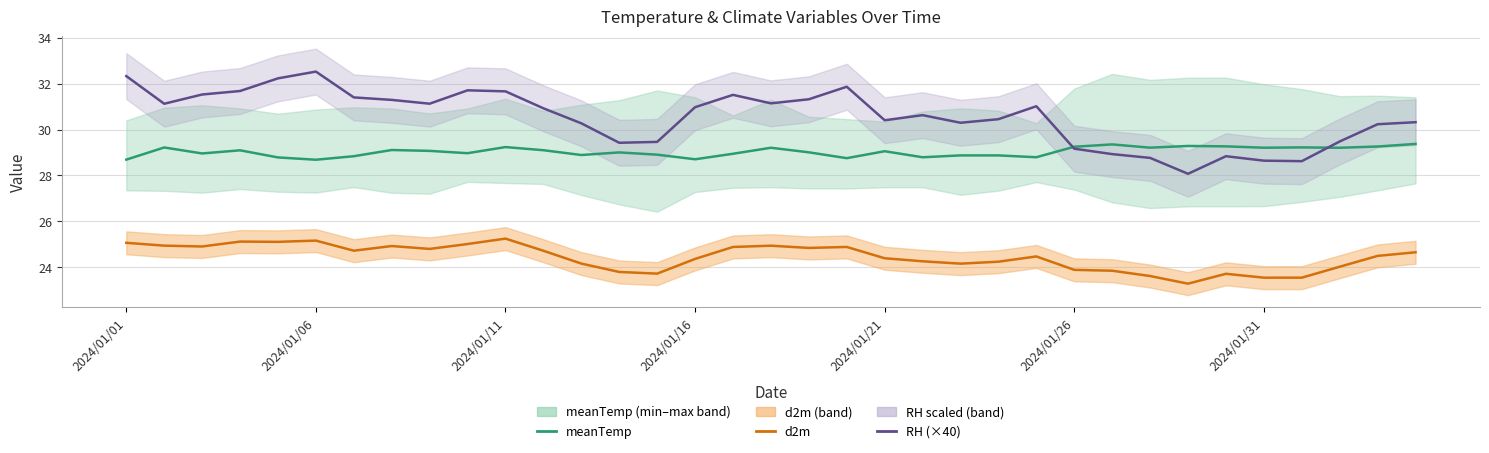

Rank the series by their maximum value, from lowest to highest.

d2m, meanTemp, RH (×40)